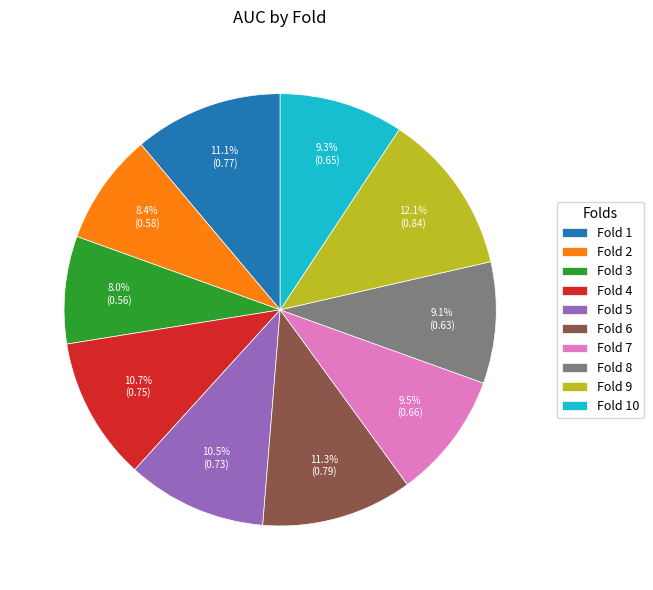

Count the number of slices in the pie.

10